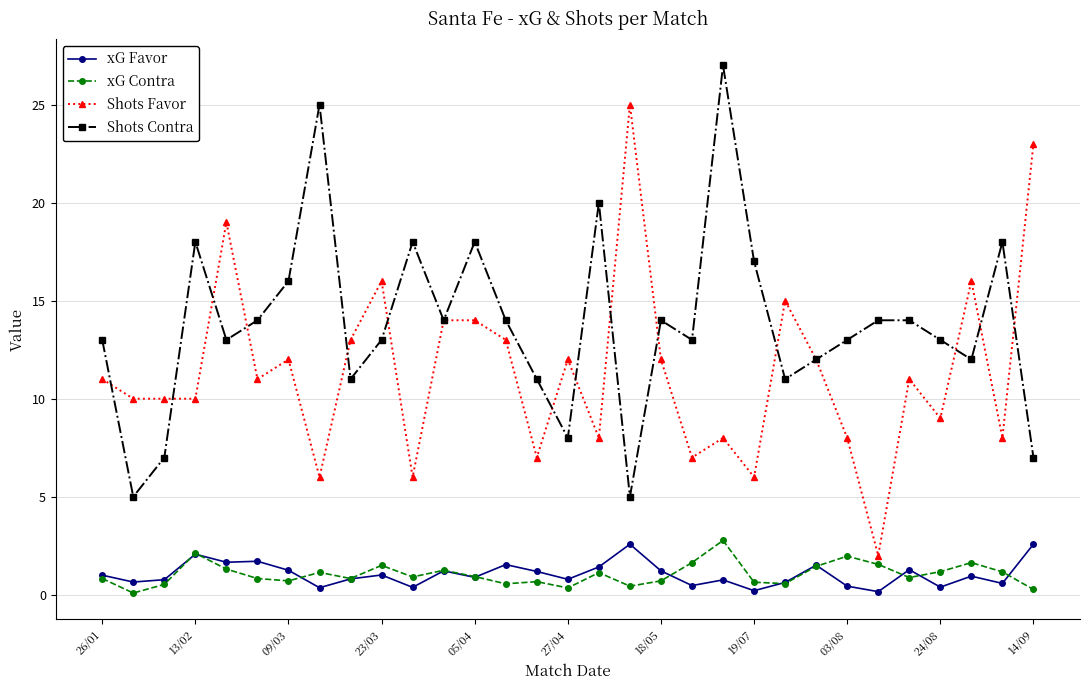

What is the highest value of the xG Favor series?

2.6